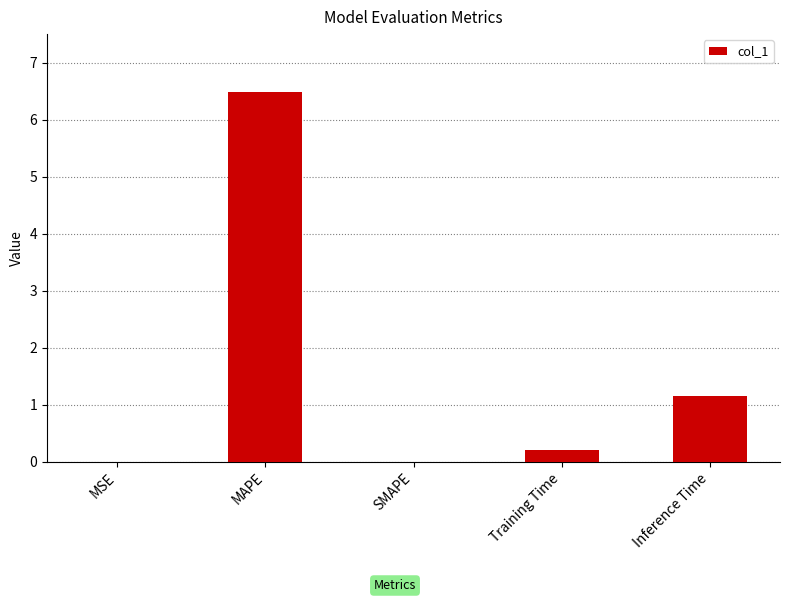

The chart shows a value of 0.2 at Training Time. True or false?

True